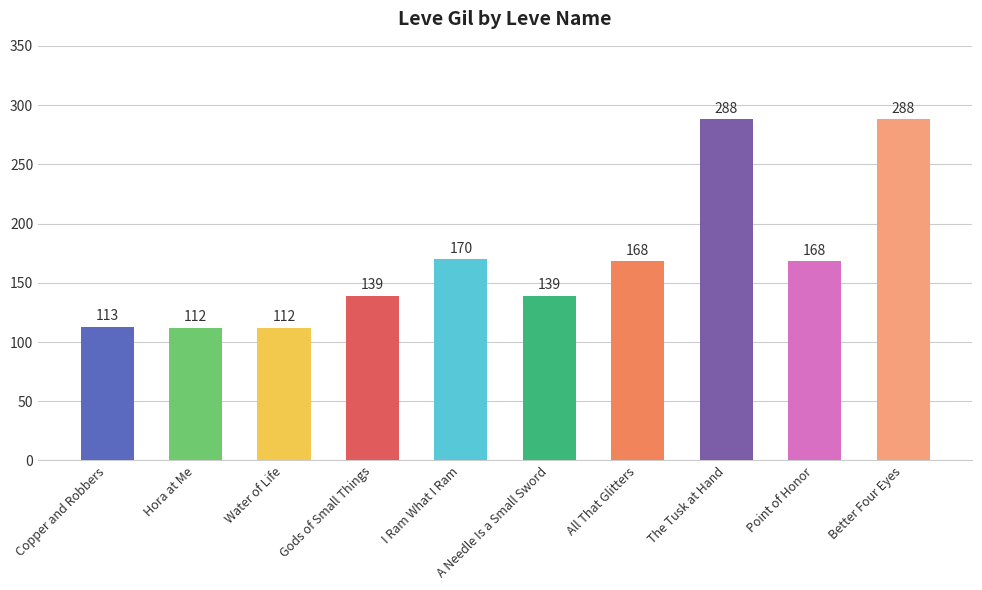

What position from the left is The Tusk at Hand?

8